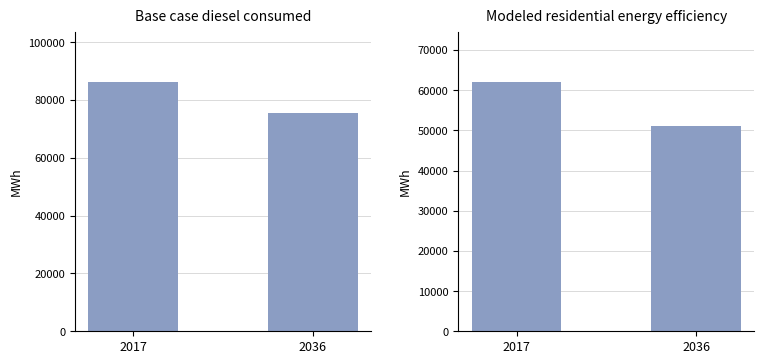

At which label does Modeled residential energy efficiency first exceed 62126?

2017